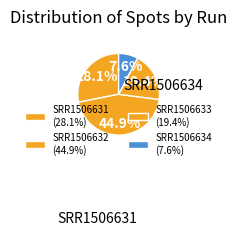

What percentage do SRR1506633 and SRR1506631 together represent?

47.5%